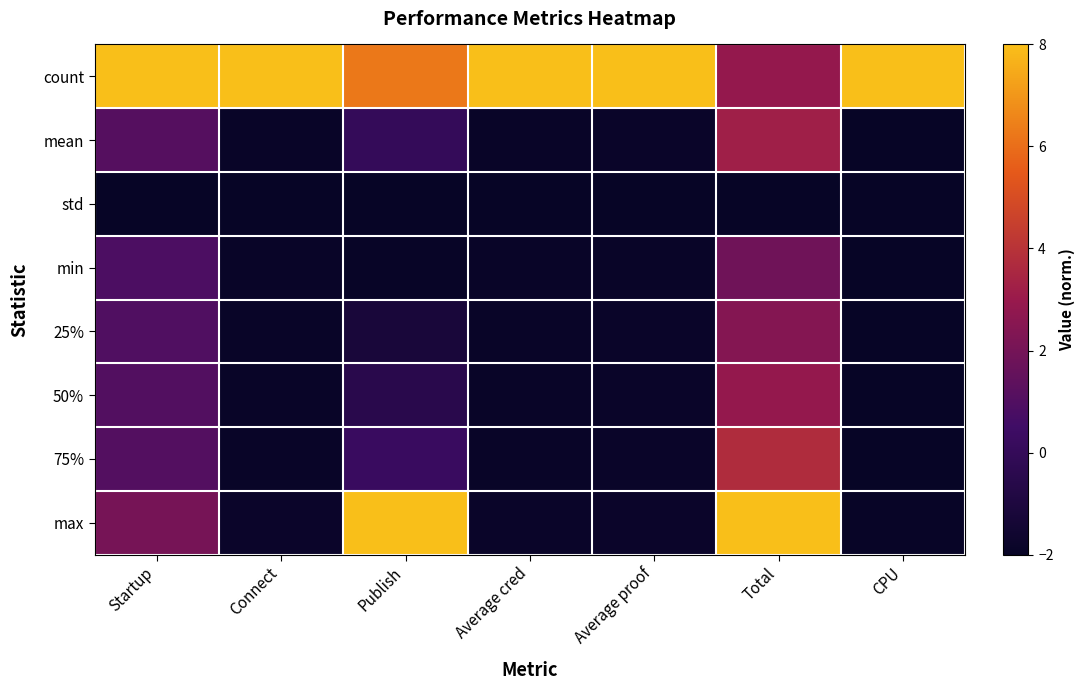

What is the spread (max minus min) of values at Publish?

10.0